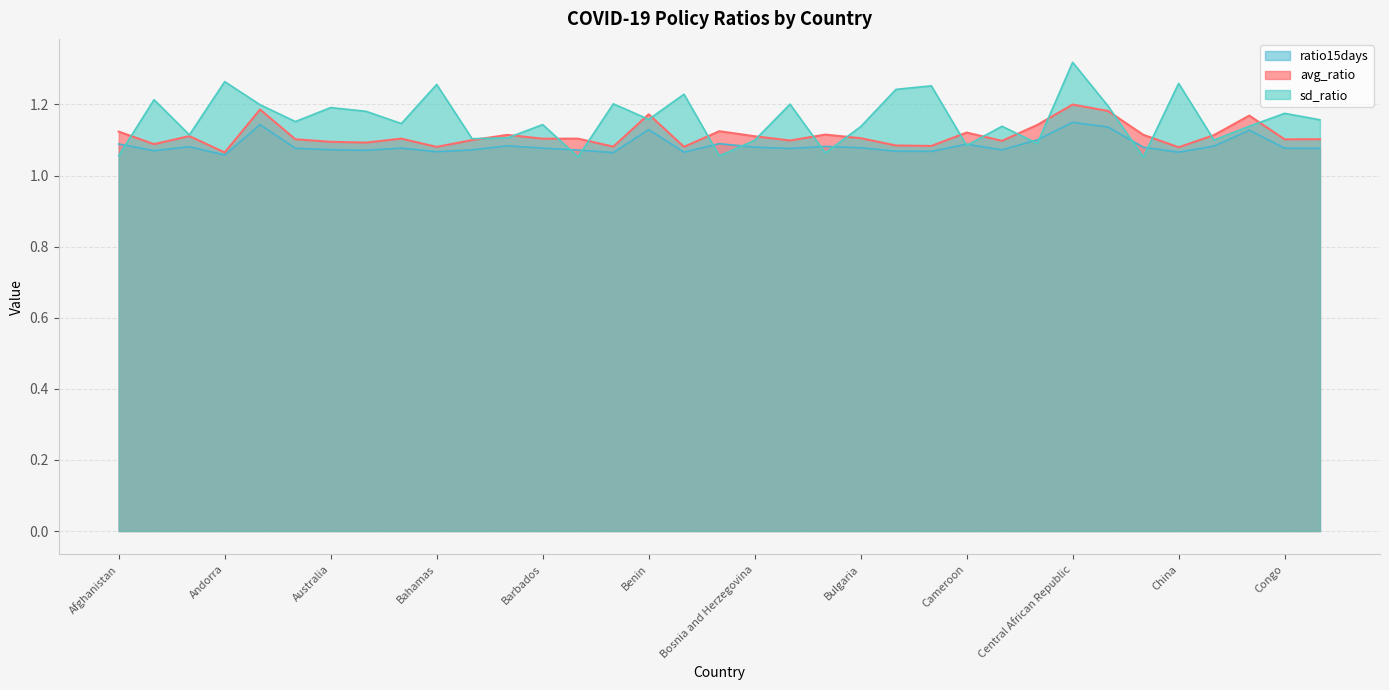

Where is ratio15days nearest to the value 1?

Andorra